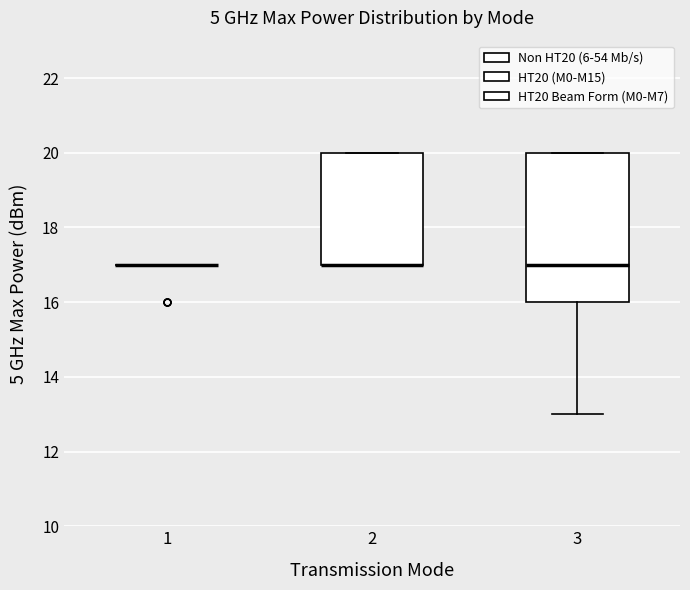

Reading left to right, transcribe this box plot: for each box, give where its median line is, the range the box spans, and where its two whiskers end, as read against the y-axis. The values are not printed on the chart, so give them approximately, as read against the axis.

1: box collapsed to a line at 17, whiskers 17 to 17
2: median 17 (drawn on the box's lower edge), box 17 to 20, whiskers 17 to 20
3: median 17, box 16 to 20, whiskers 13 to 20